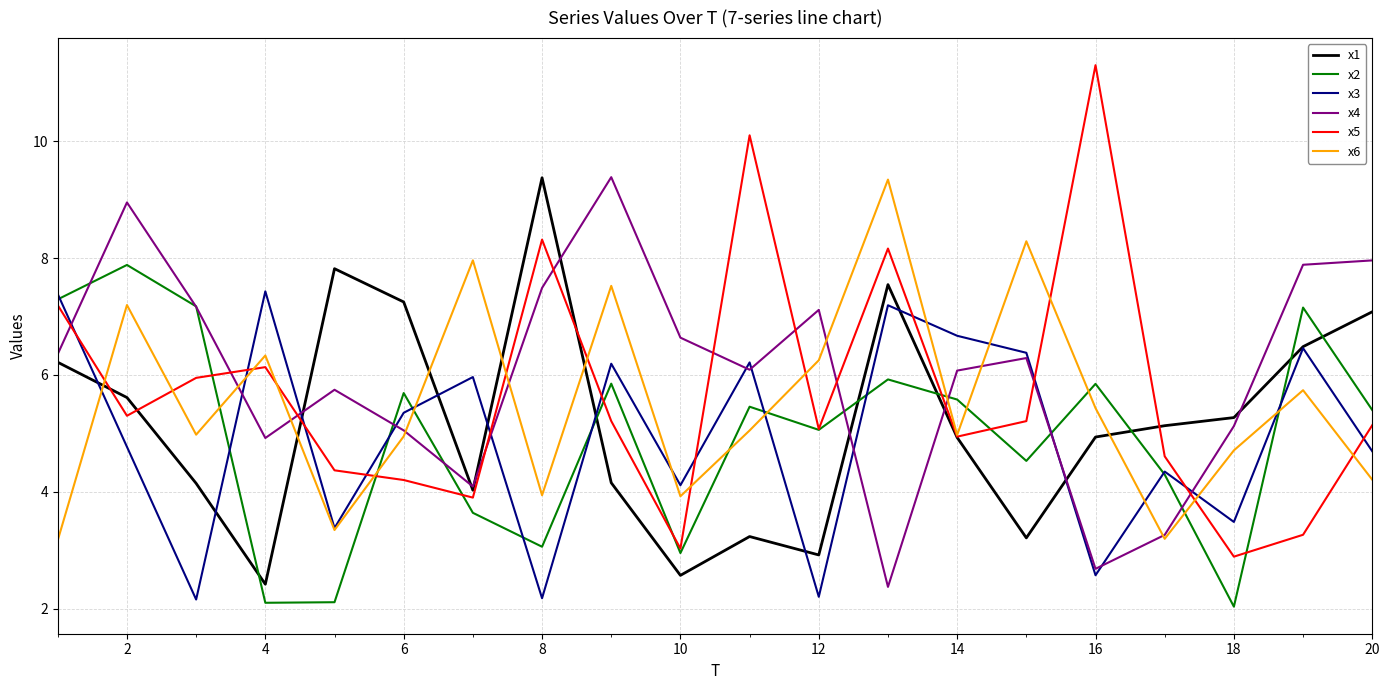

In x3, how many points are higher than both neighbors (excluding endpoints)?

7